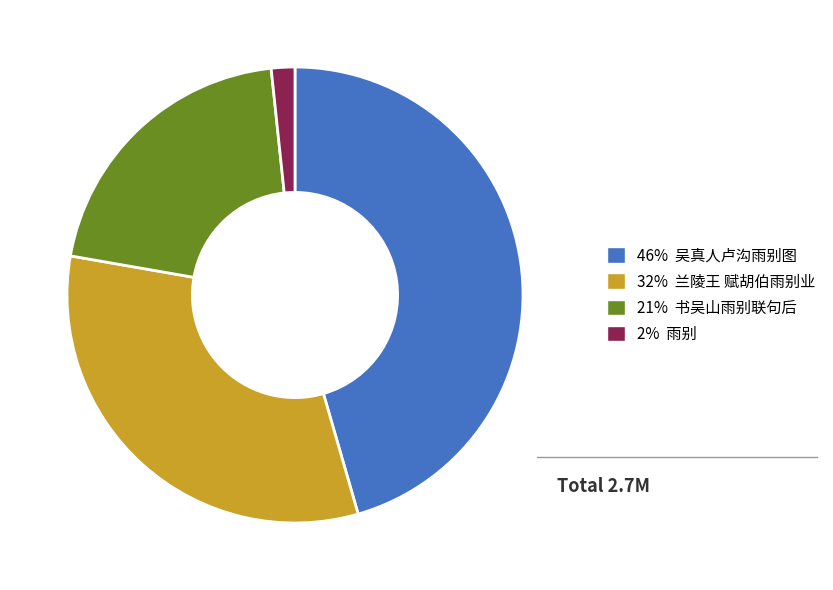

Does any single category account for the majority?

No